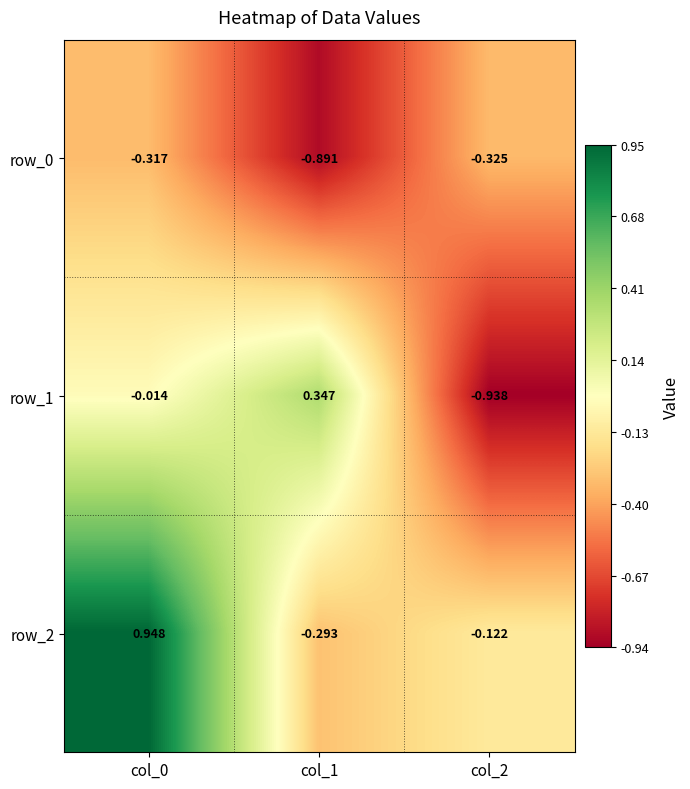

Is it true that row_0 equals -0.5 at col_0?

False